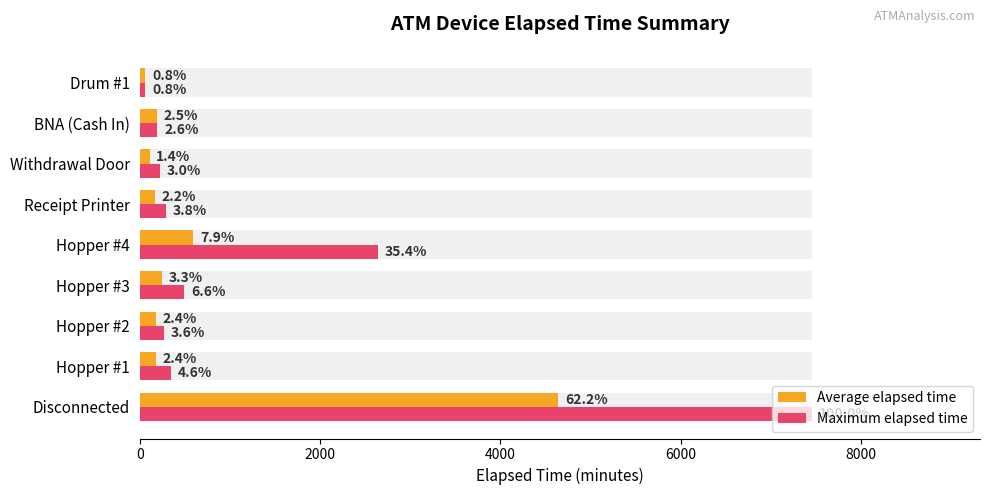

How many distinct data groups are displayed?

2